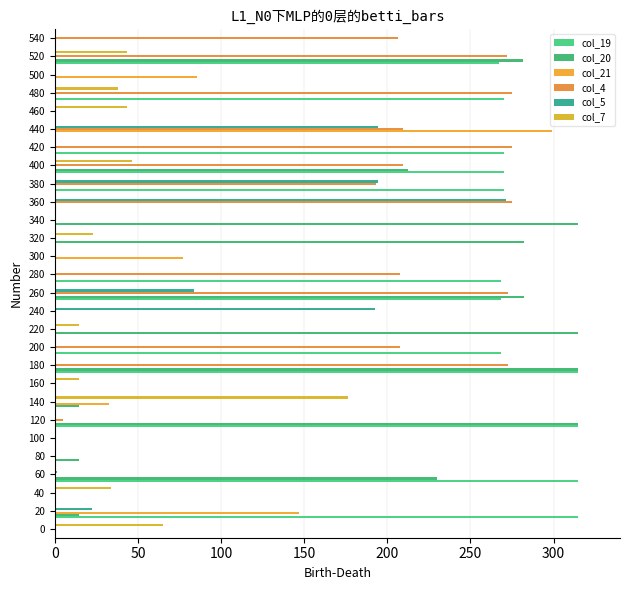

At how many categories does at least one series exceed 273?

13